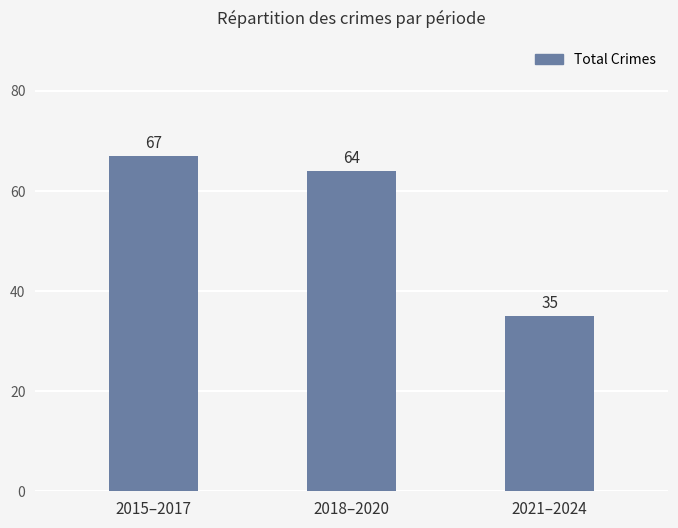

How many bars are there in total?

3